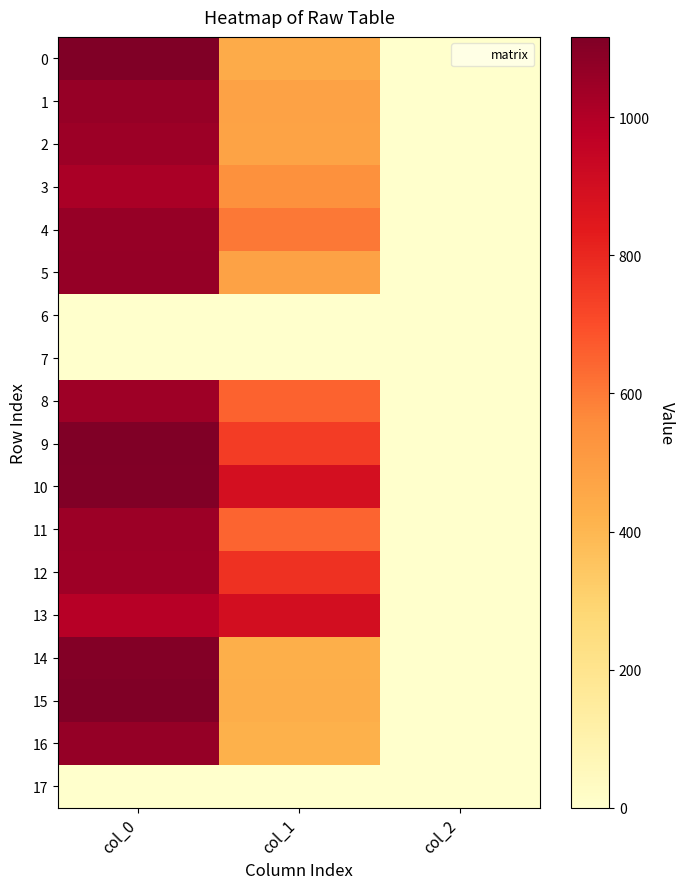

What is the difference between the highest and lowest values at col_1?

894.4